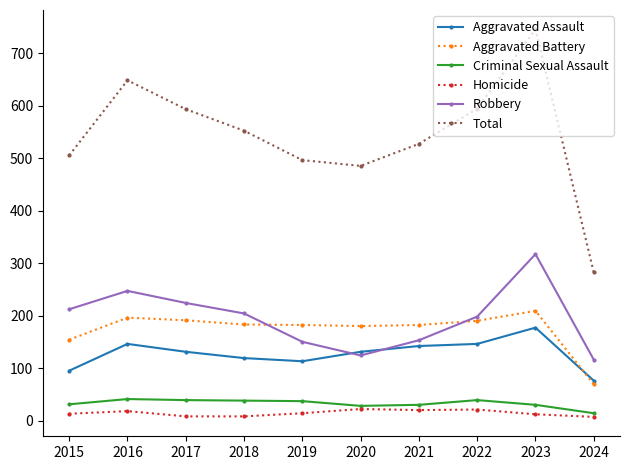

How many distinct data groups are displayed?

6